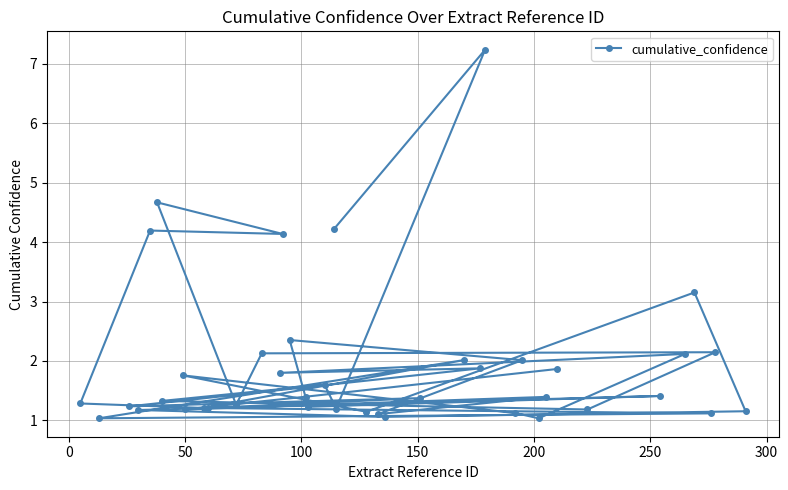

What is the value of the 7th point from the left?

1.3